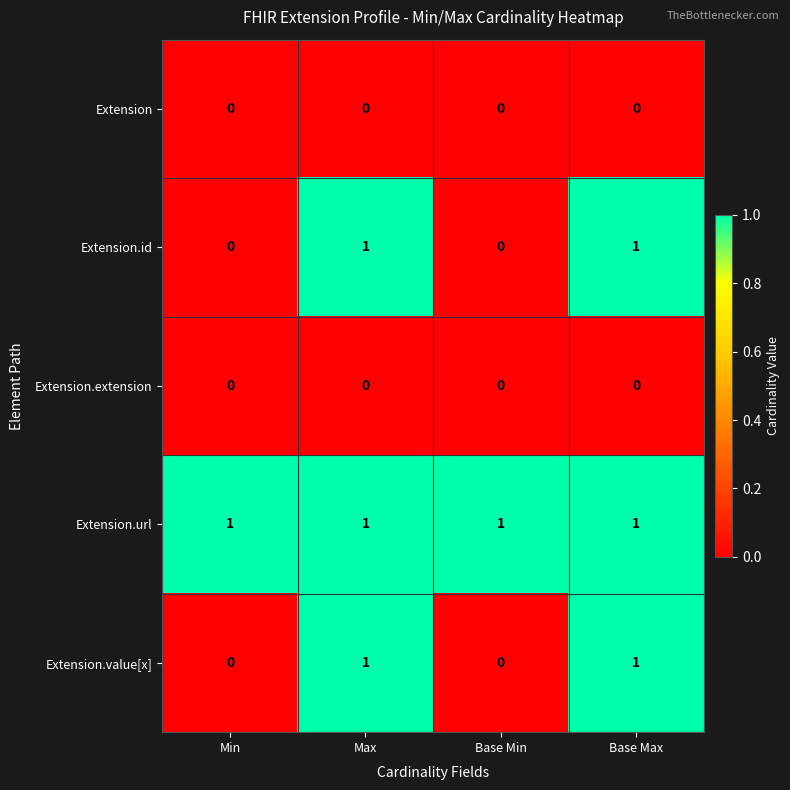

How many Extension.id values are between 0 and 1?

4